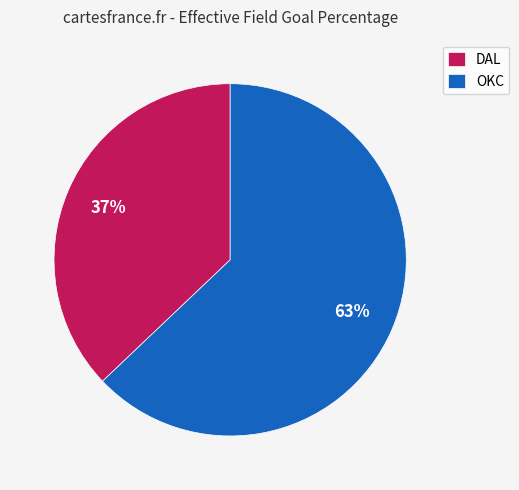

Which slice is the smallest?

DAL